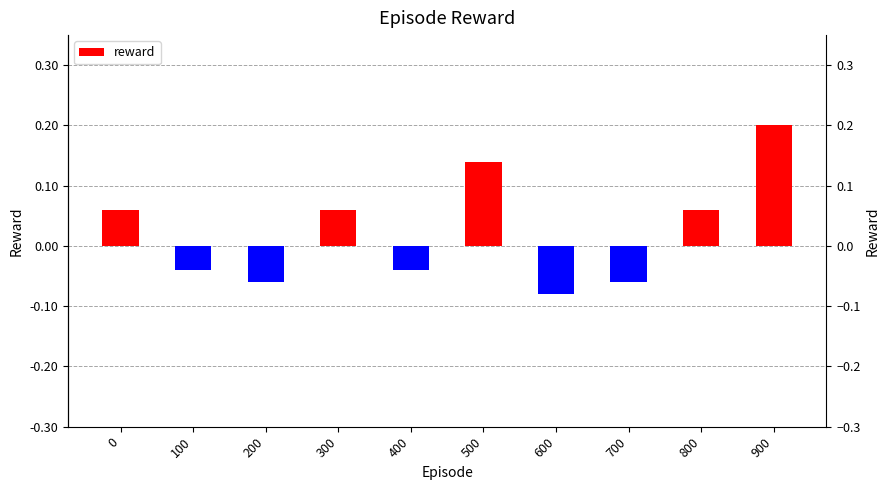

Count the values in the range 0 to 1.

5